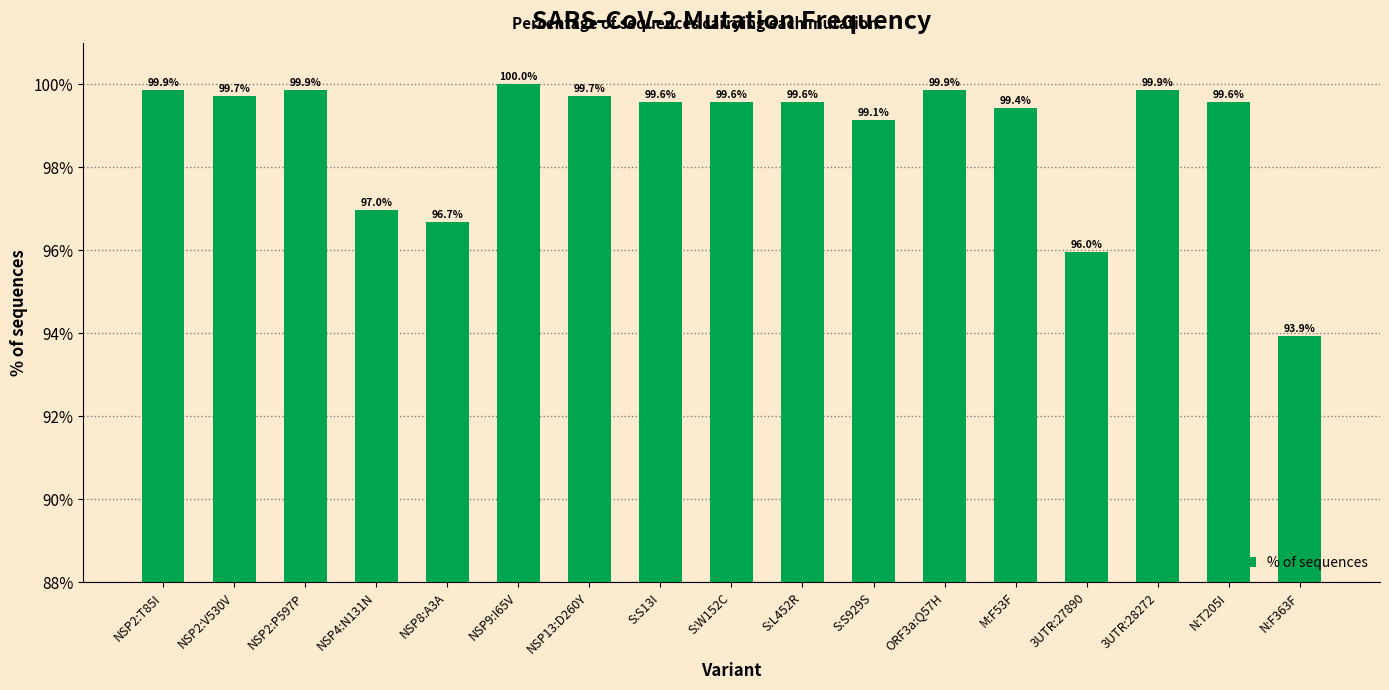

What is the label of the 15th bar from the left?

3UTR:28272